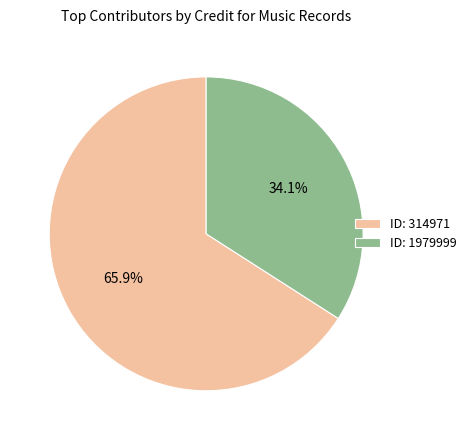

What is the ratio of the value at ID: 1979999 to the value at ID: 314971?

0.5